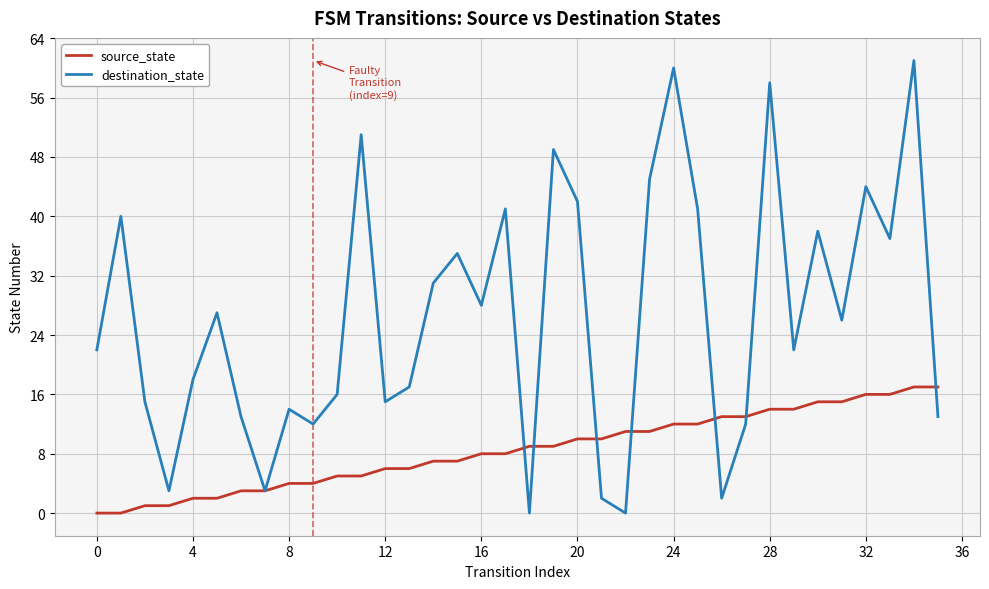

What are all the series names shown in the legend?

source_state, destination_state